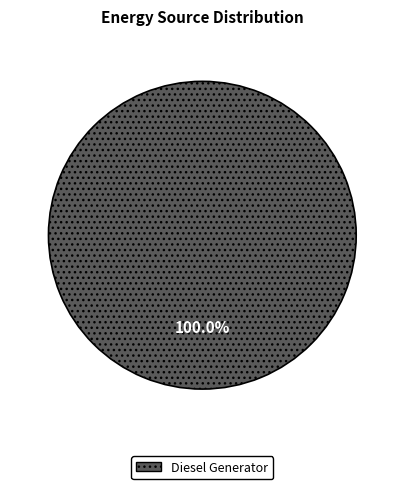

Is there a majority slice in this chart?

Yes